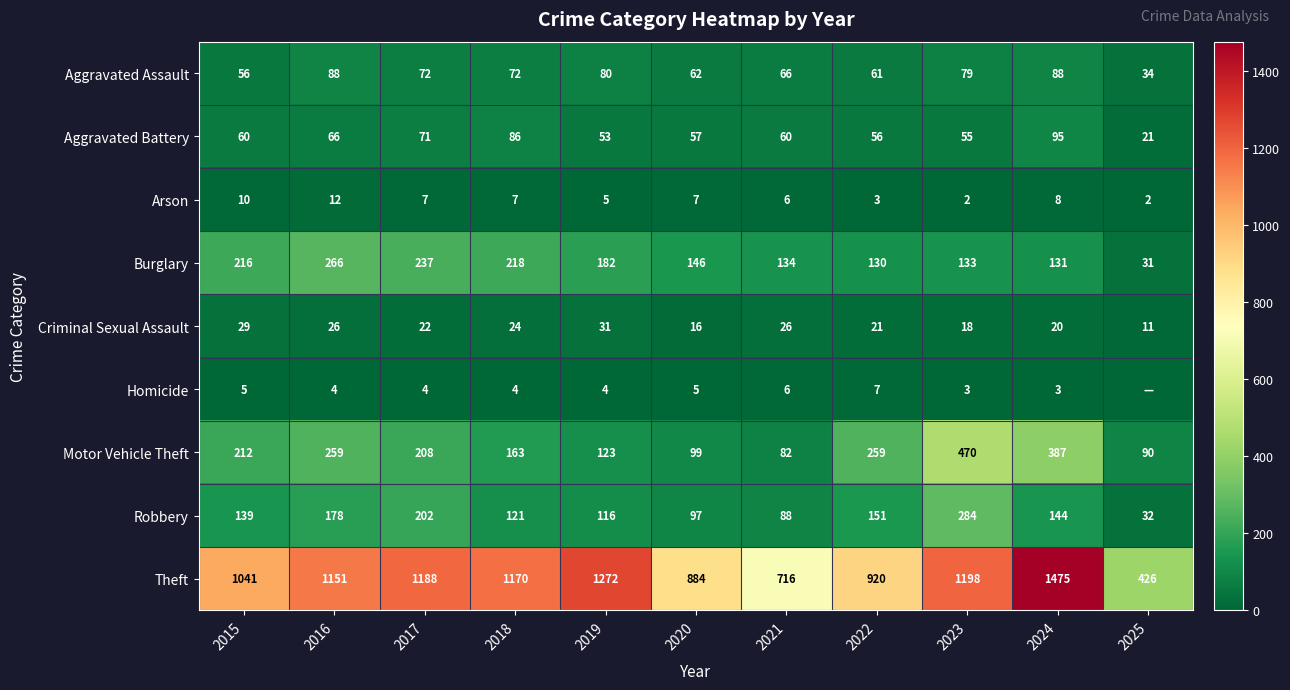

What is the sum of all Robbery values?

1552